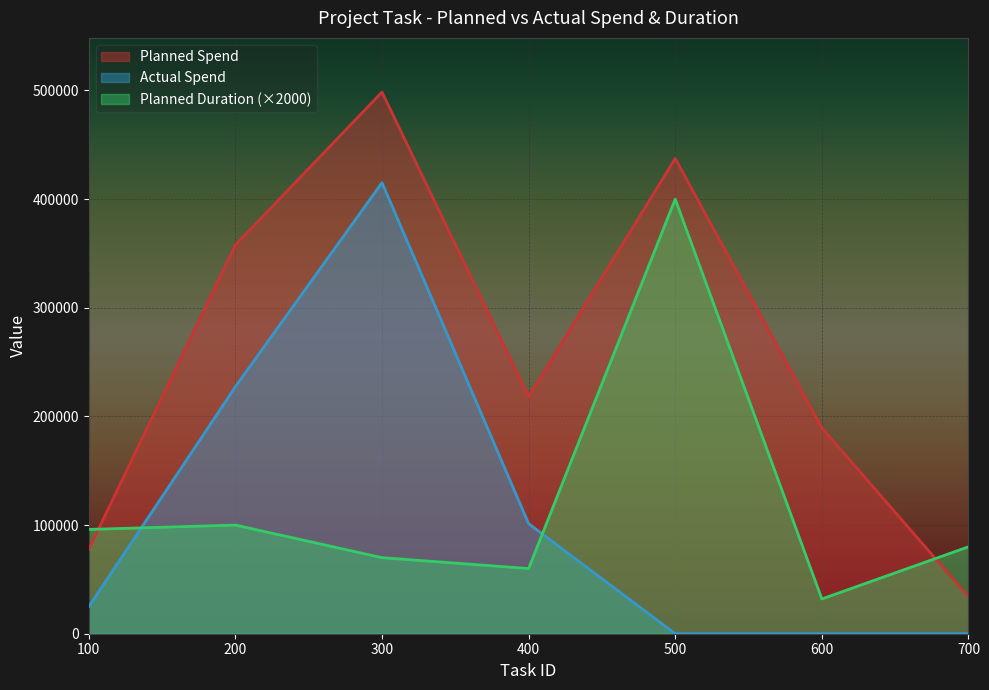

How many values in the Planned Duration series are below 80000?

3